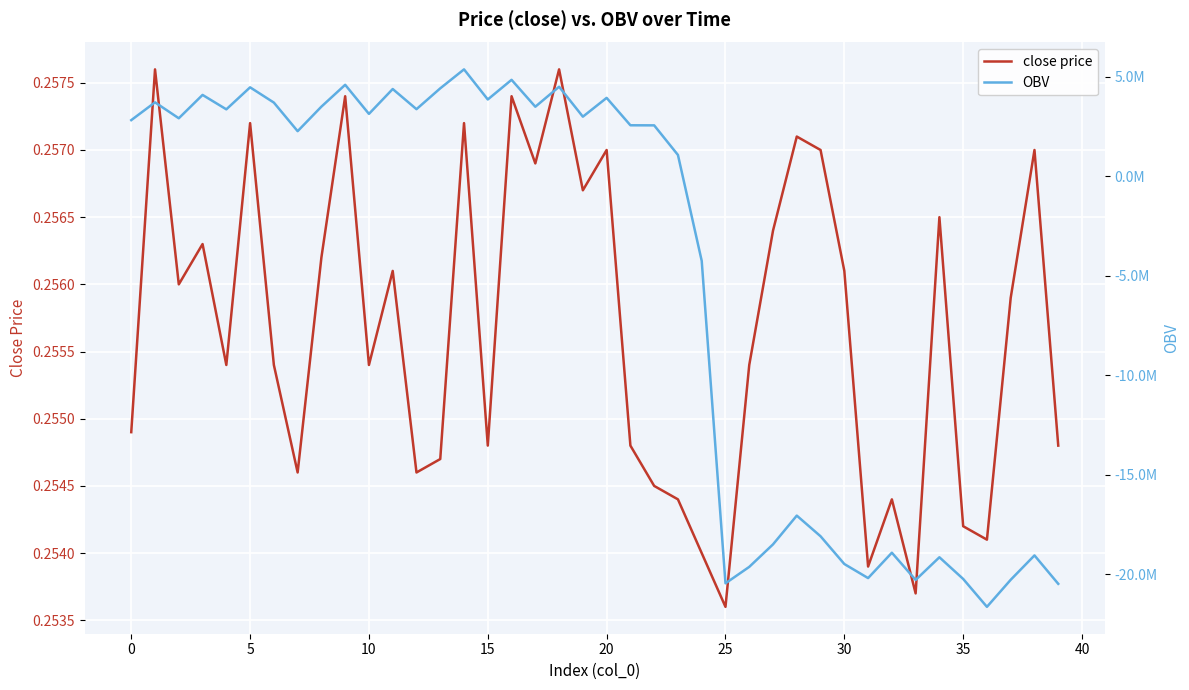

Which category has the lowest value in the close price series?

25